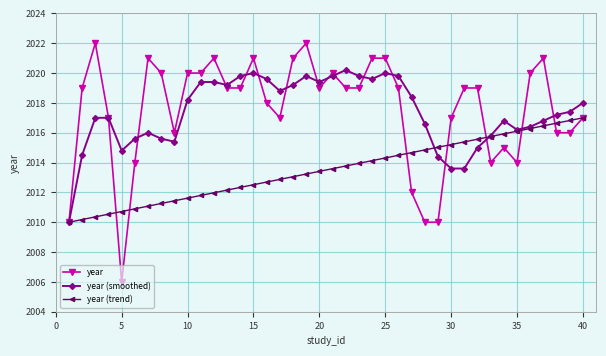

Which series has the largest range (max minus min)?

year